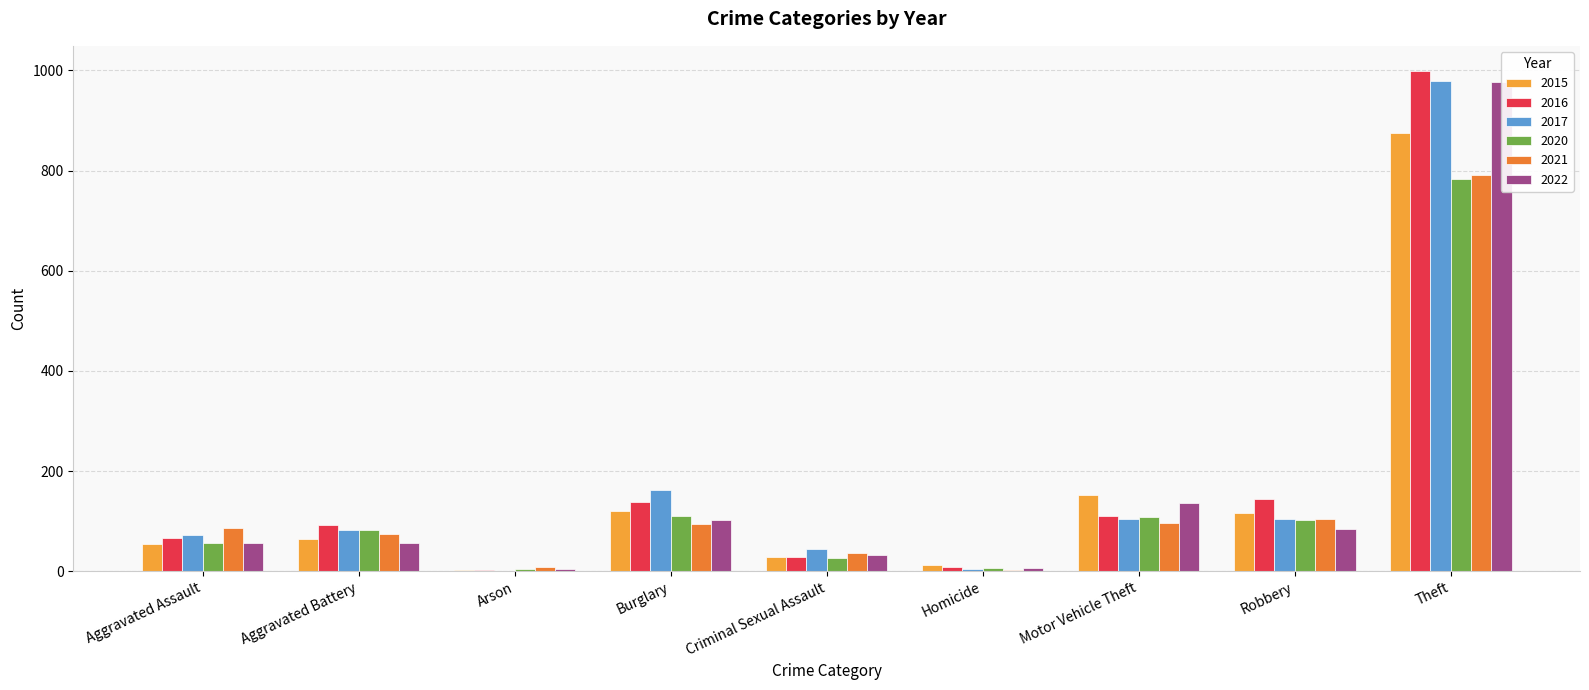

Which category has the lowest value across all series?

Arson